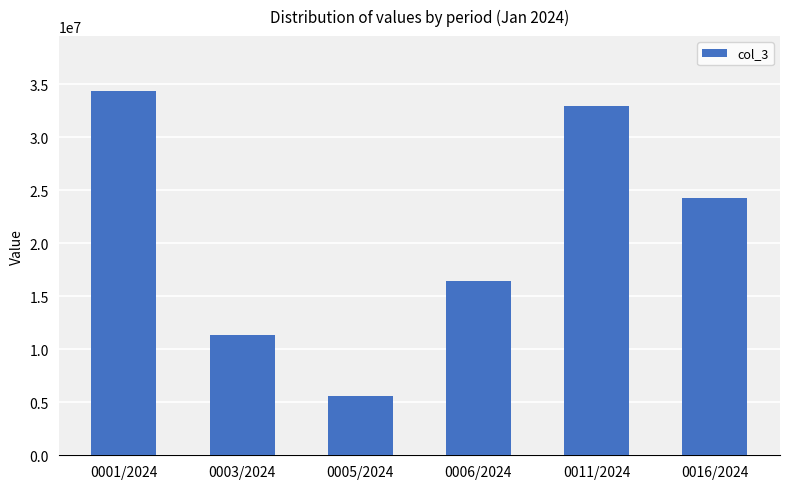

What is the label of the 3rd bar from the right?

0006/2024